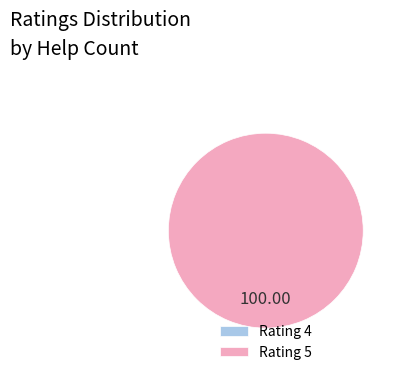

Count the number of slices in the pie.

6